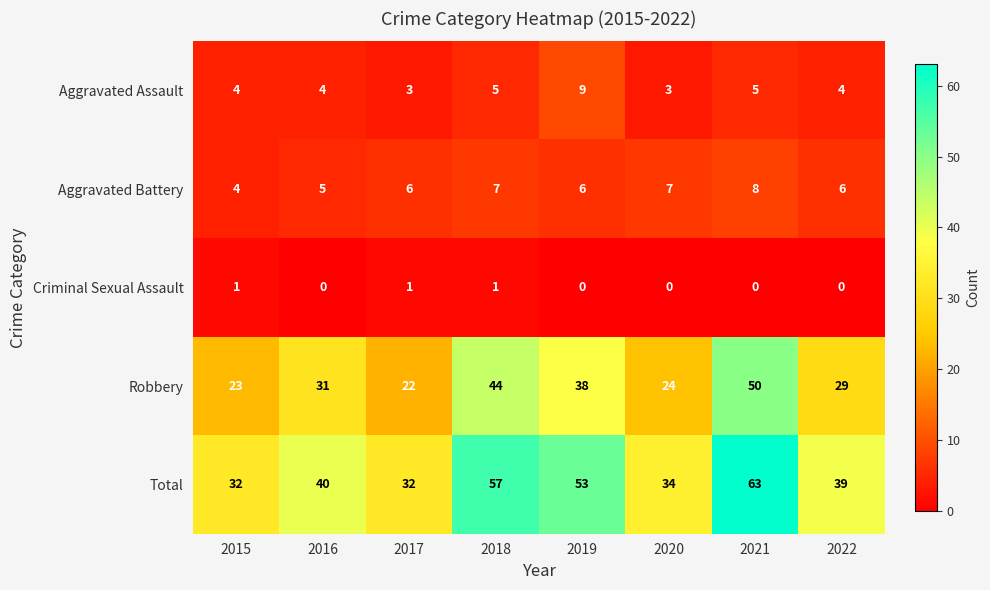

What is the average value of the Total series?

44